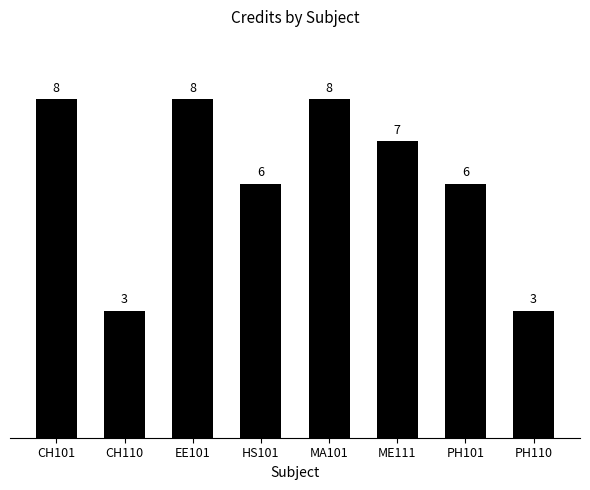

What position from the left is CH110?

2